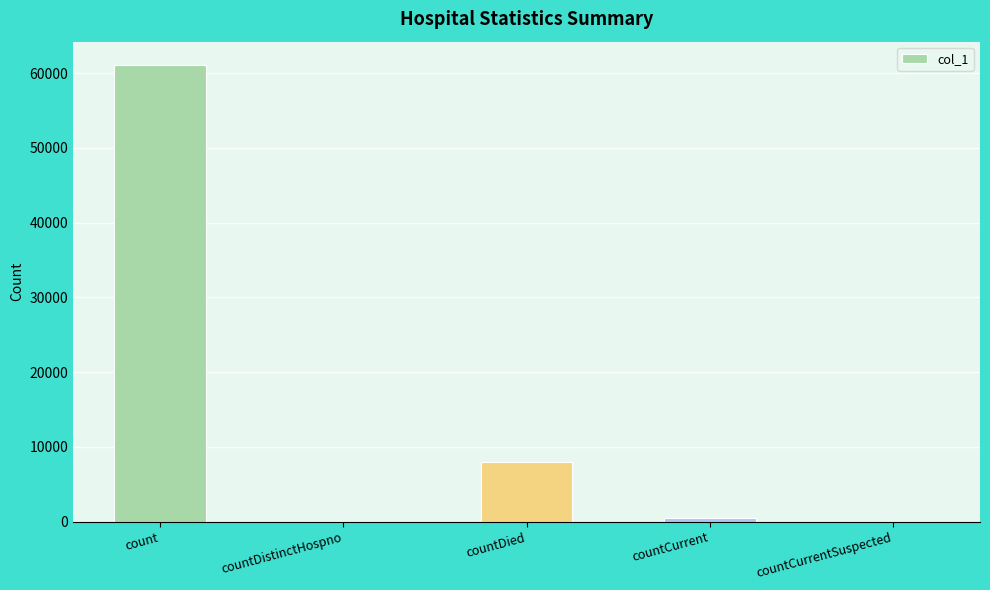

The value at countCurrentSuspected is -21693. True or false?

False